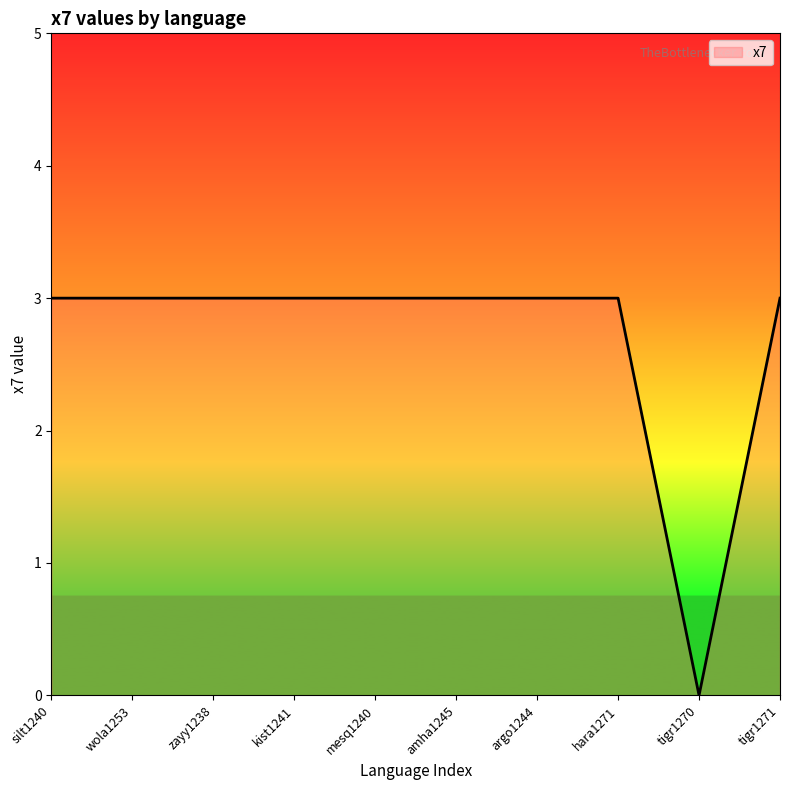

What position from the right is amha1245?

5